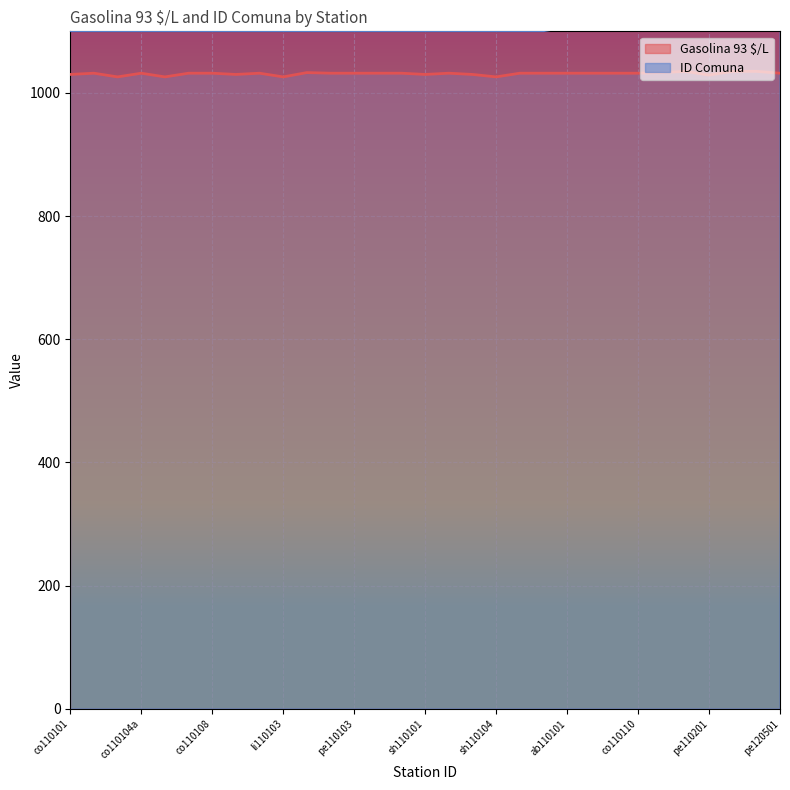

At which category does the chart reach its minimum across all series?

co110104